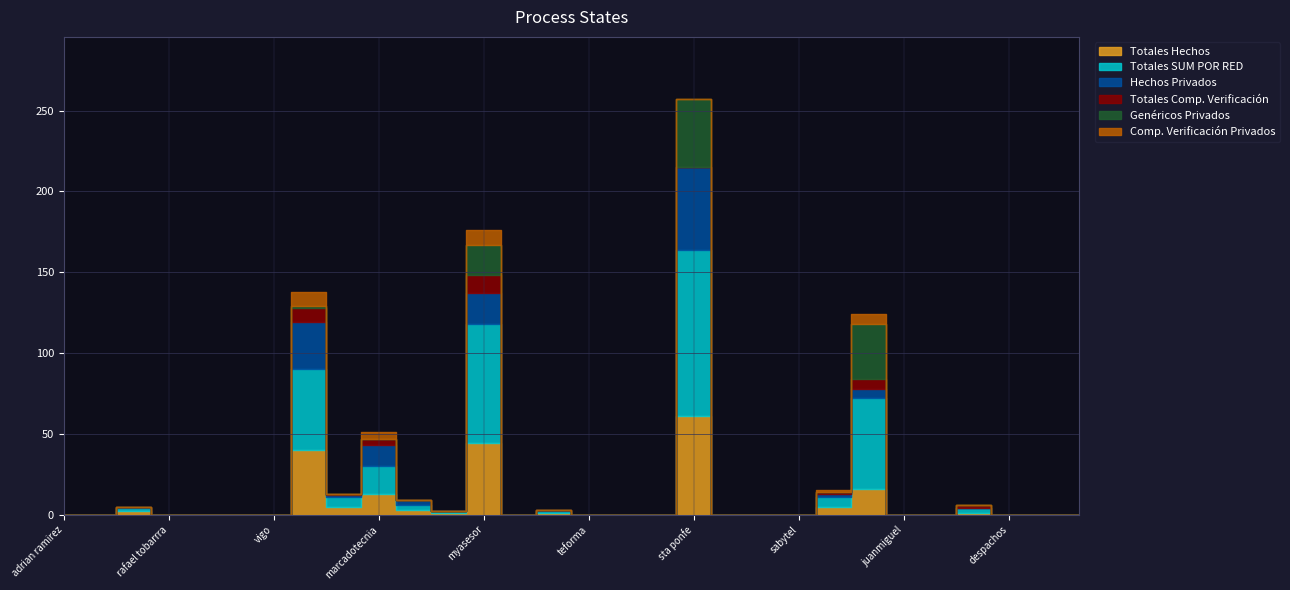

True or false: Genéricos Privados has more than 0 points higher than both neighbors.

True